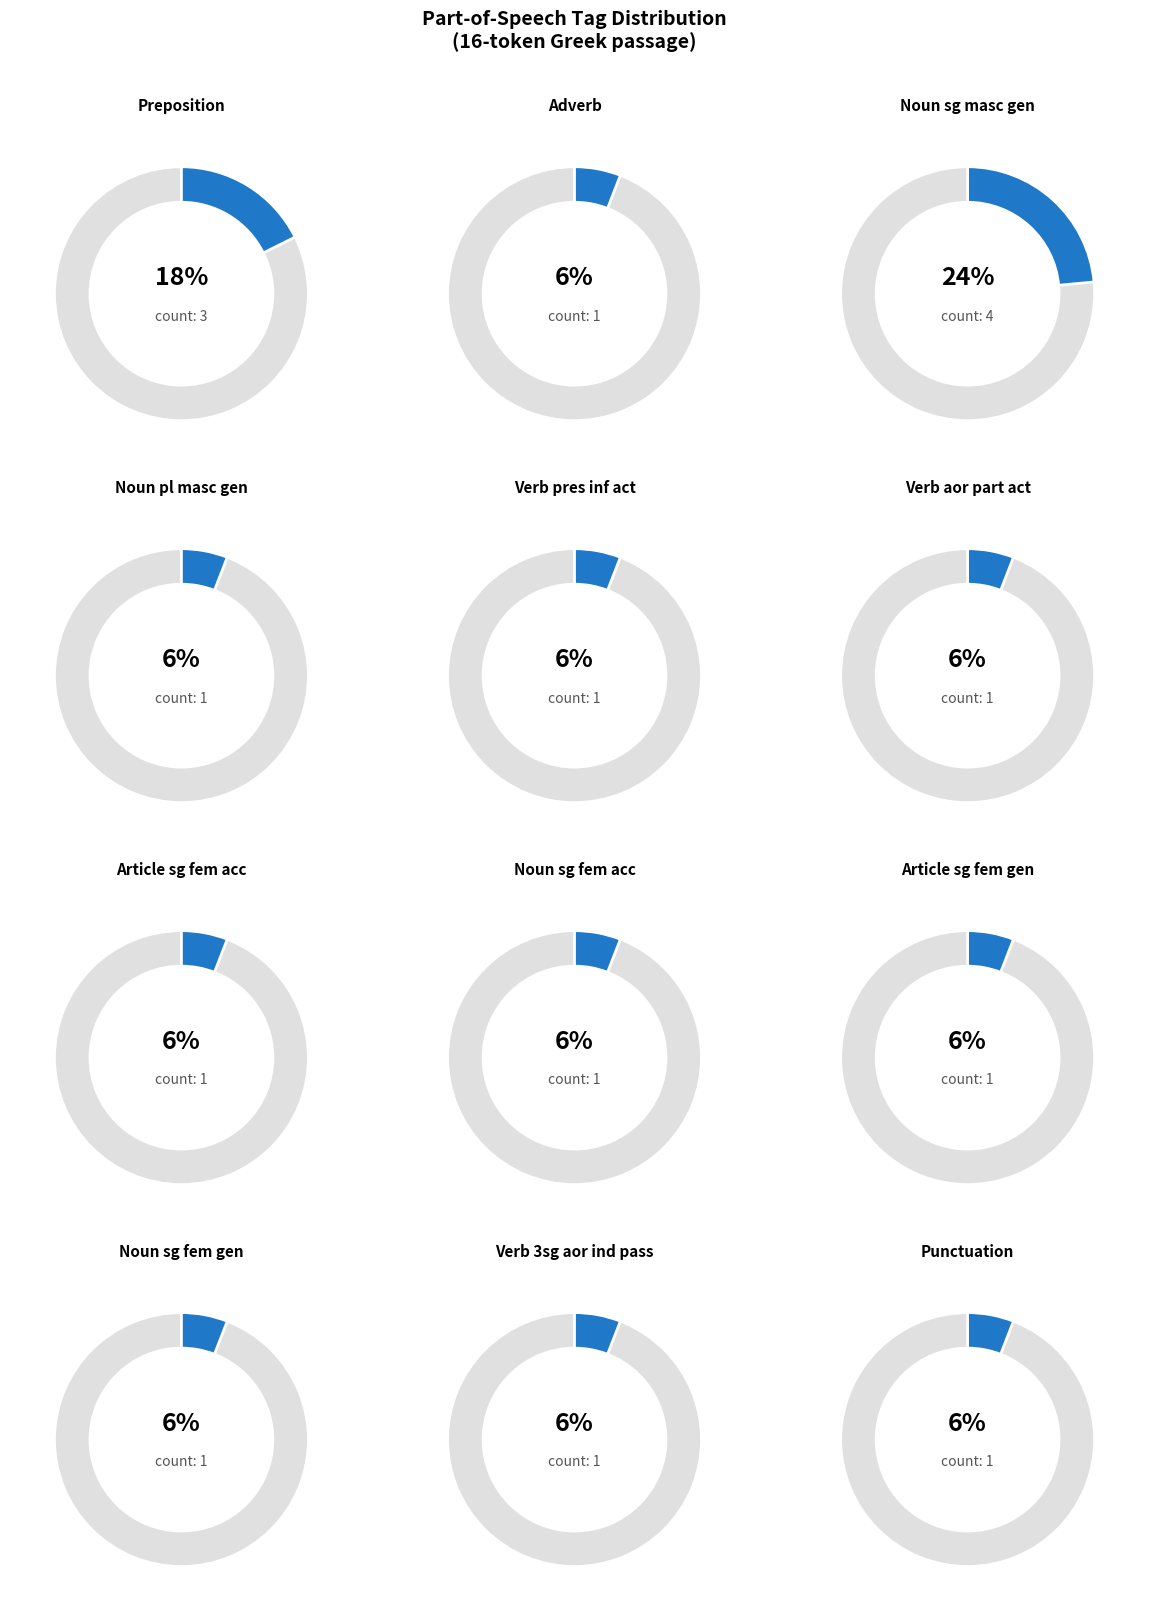

What percentage is the n-p---mg- slice, to the nearest percent?

6%